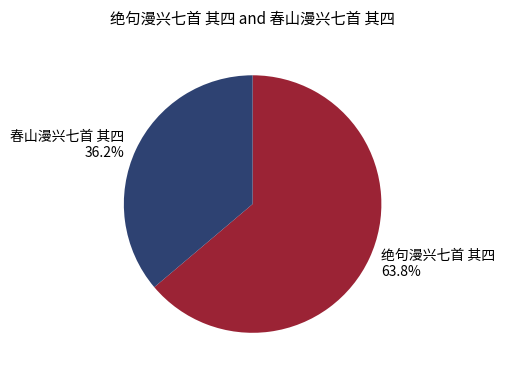

Rank the categories by value from lowest to highest.

春山漫兴七首 其四, 绝句漫兴七首 其四